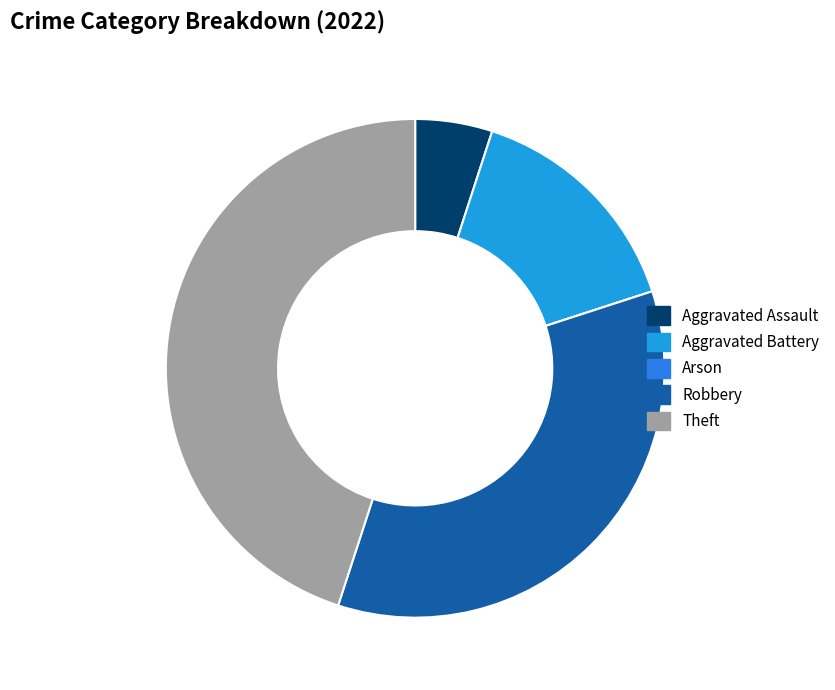

The Arson slice represents 5% of the pie. True or false?

False